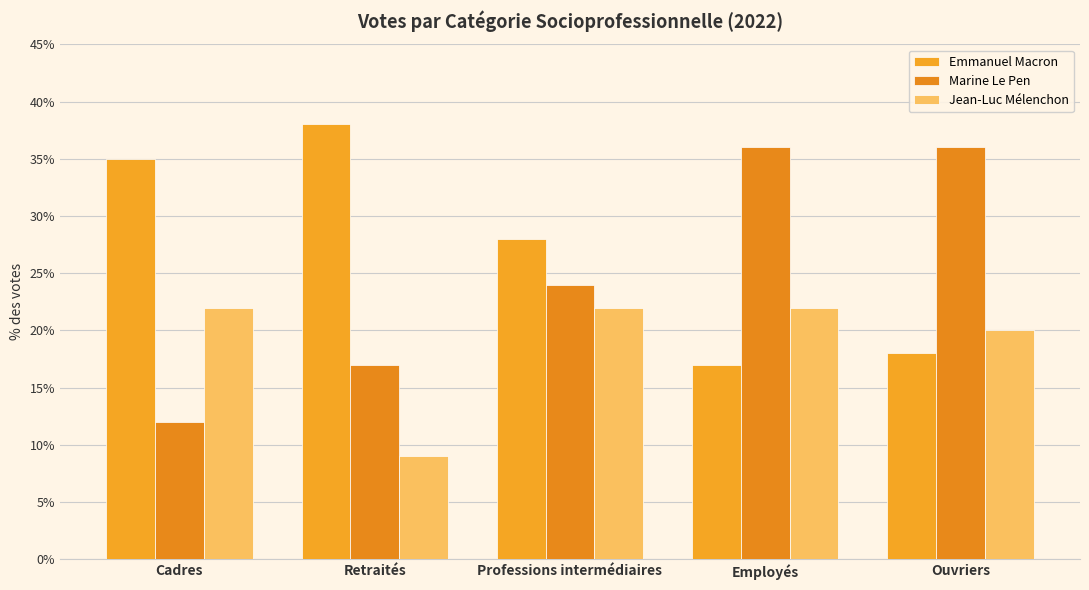

Rank the series at Employés from highest to lowest value.

Marine Le Pen, Jean-Luc Mélenchon, Emmanuel Macron